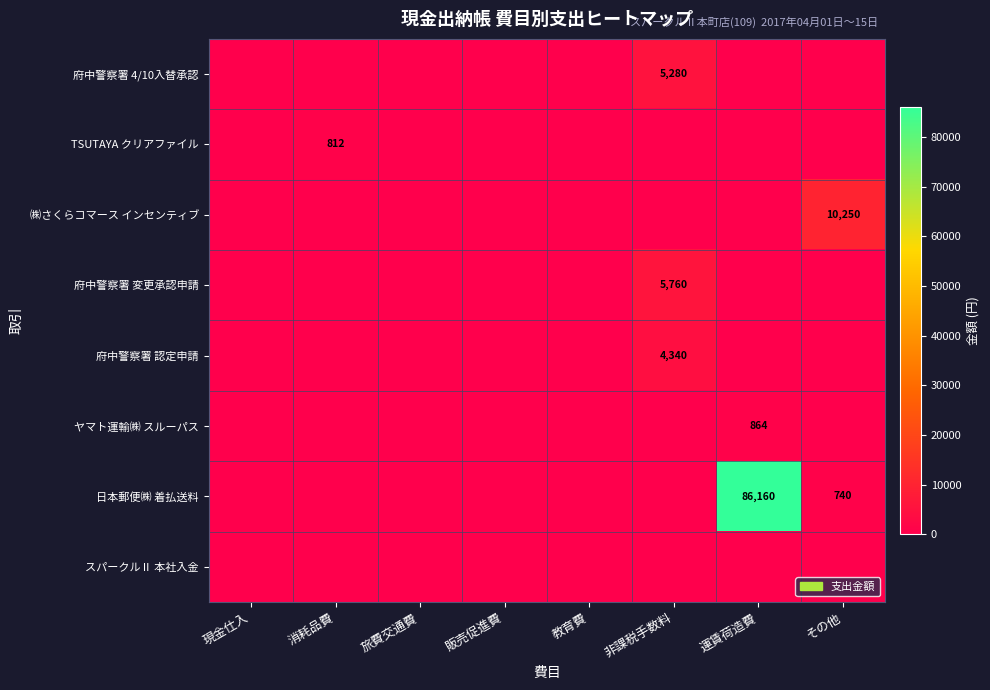

True or false: ㈱さくらコマース インセンティブ has a value of 17882 at その他.

False